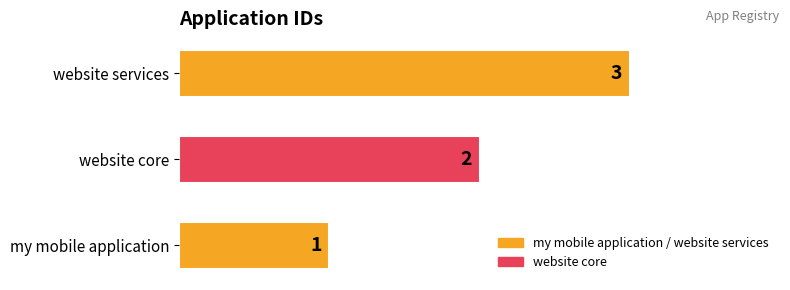

Approximately how many times larger is the value at my mobile application compared to website core?

0.5